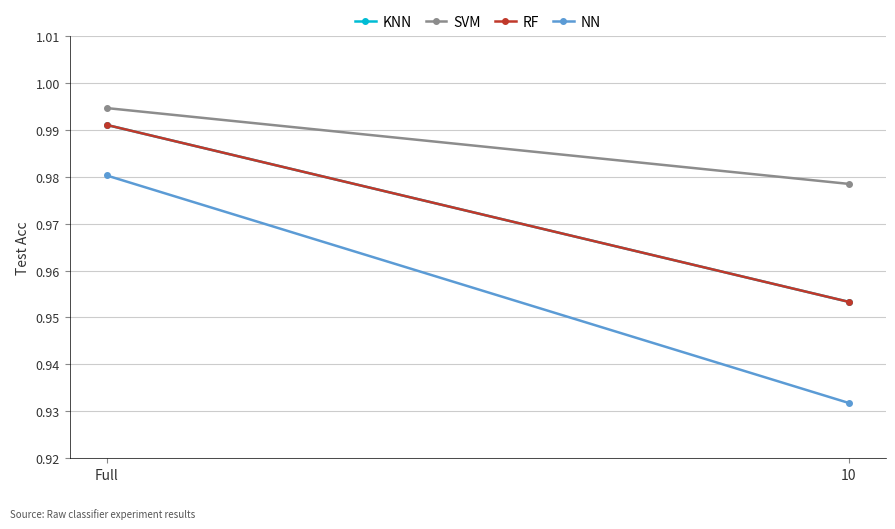

What is the maximum value for KNN?

1.0